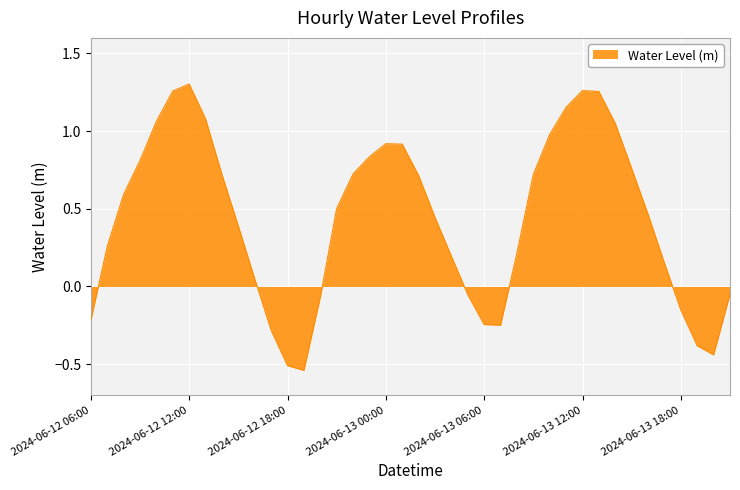

How many lines are shown in the chart?

1